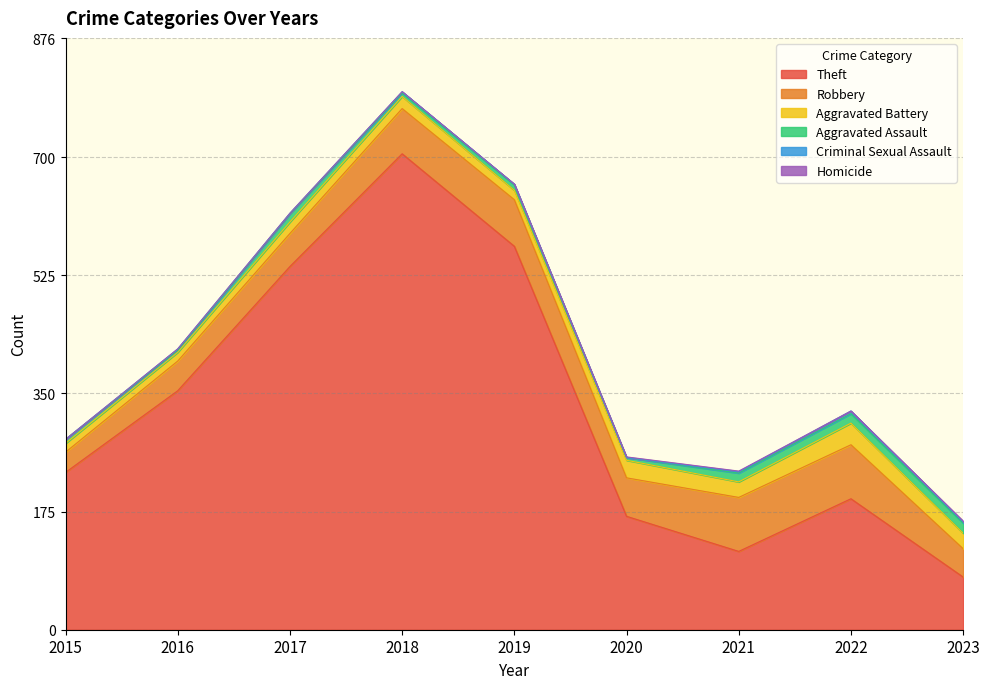

What is the approximate value of Aggravated Assault at 2020?

4